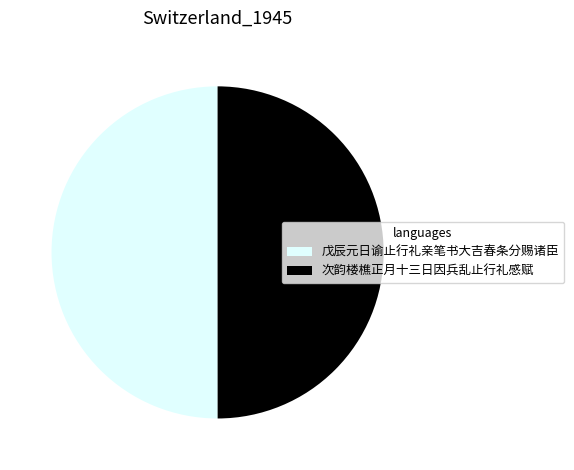

Is it true that 次韵楼樵正月十三日因兵乱止行礼感赋 is 65% of the pie?

False